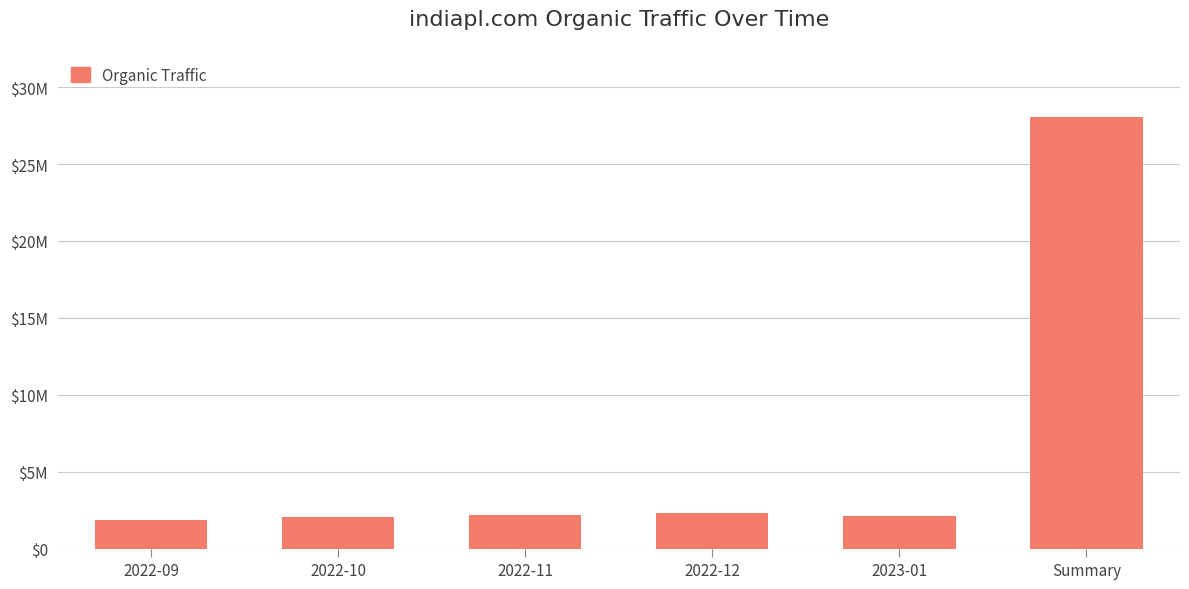

At which category does the chart reach its minimum across all series?

2022-09